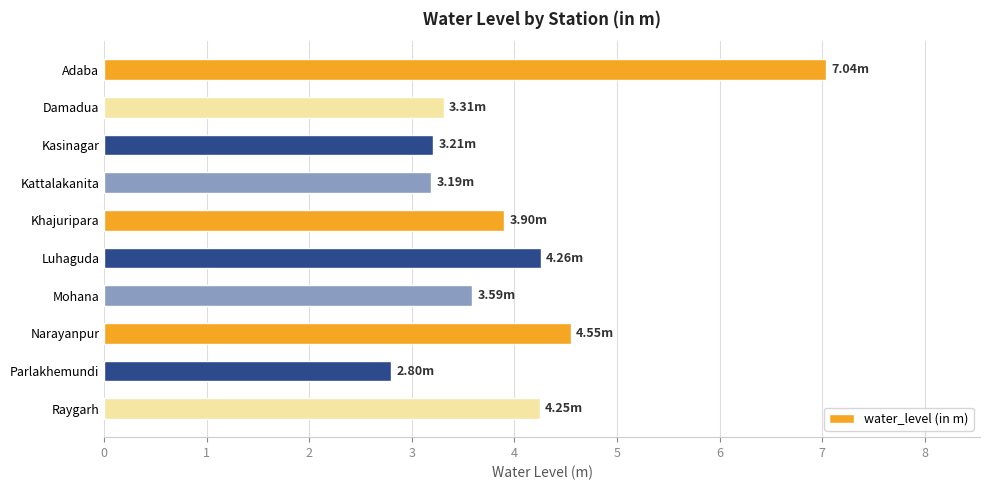

What is the label of the 9th bar from the bottom?

Damadua